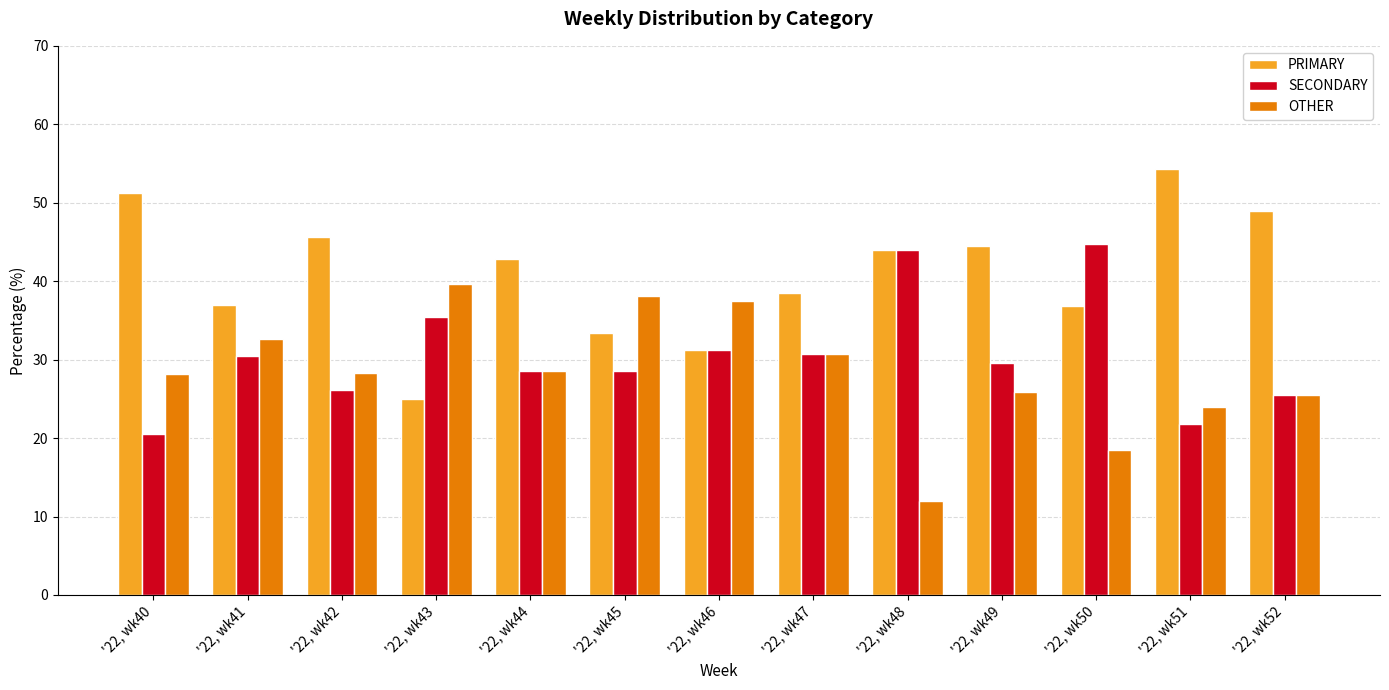

Is it true that SECONDARY equals 31.2 at '22, wk46?

True